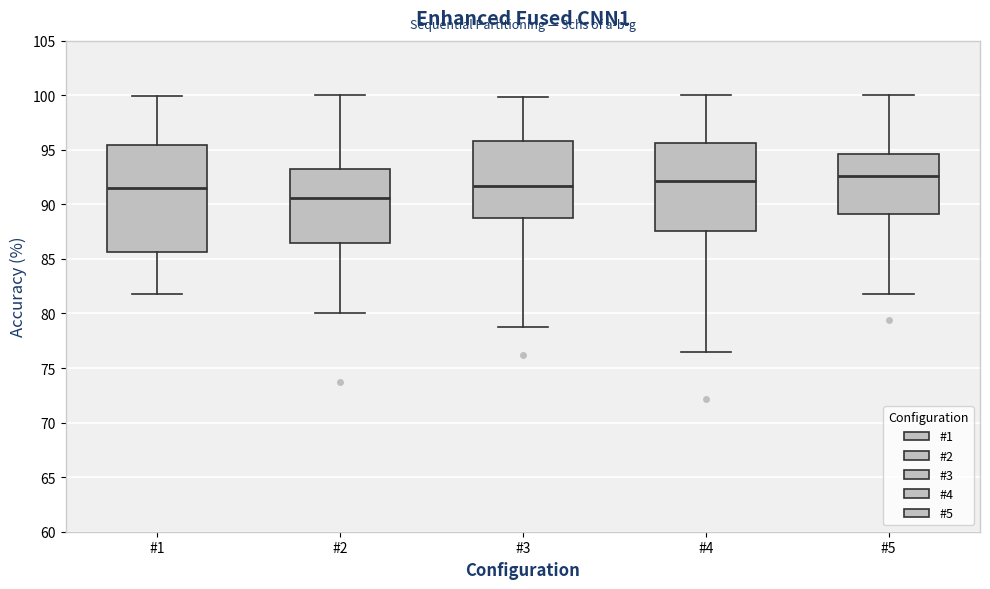

Where does the upper whisker of the box for #4 end on the y-axis? The values are not printed on the chart, so give them approximately, as read against the axis.

100.0